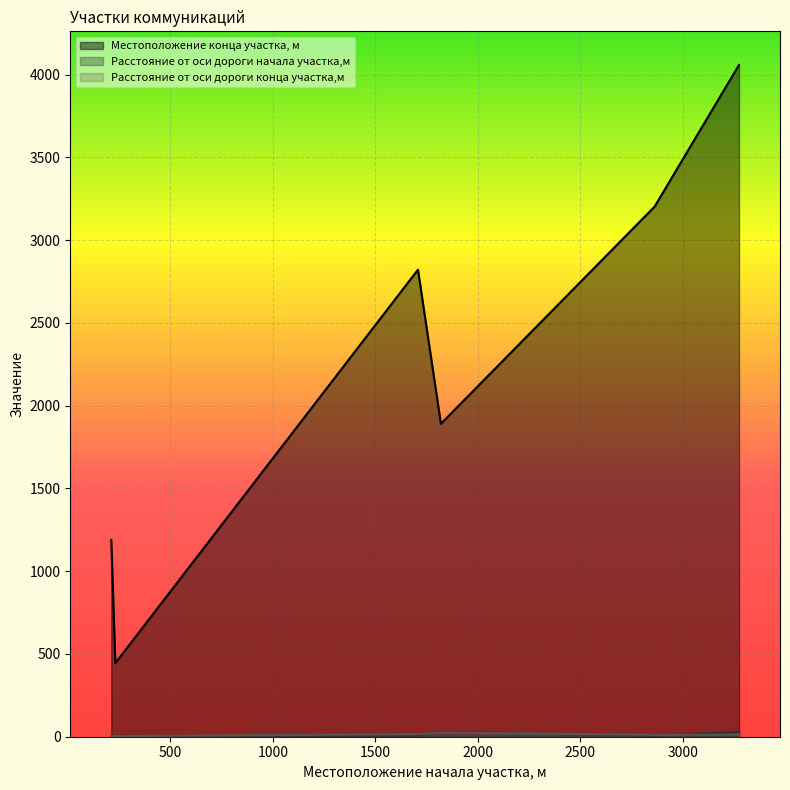

What is the maximum value for Расстояние от оси дороги конца участка,м?

25